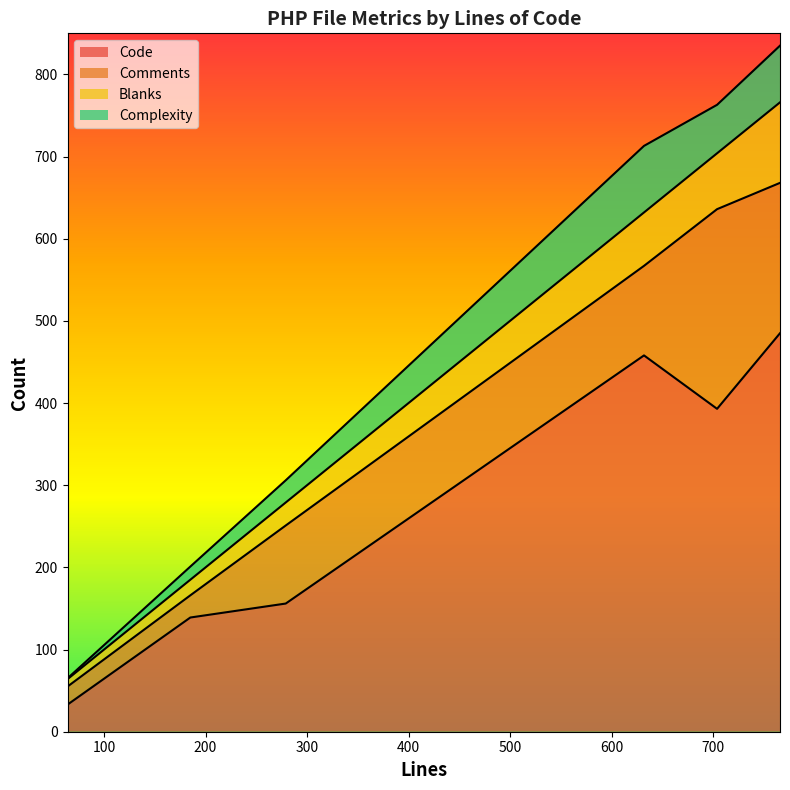

Is the value of Blanks at 632 greater than the value of Complexity at 632?

No